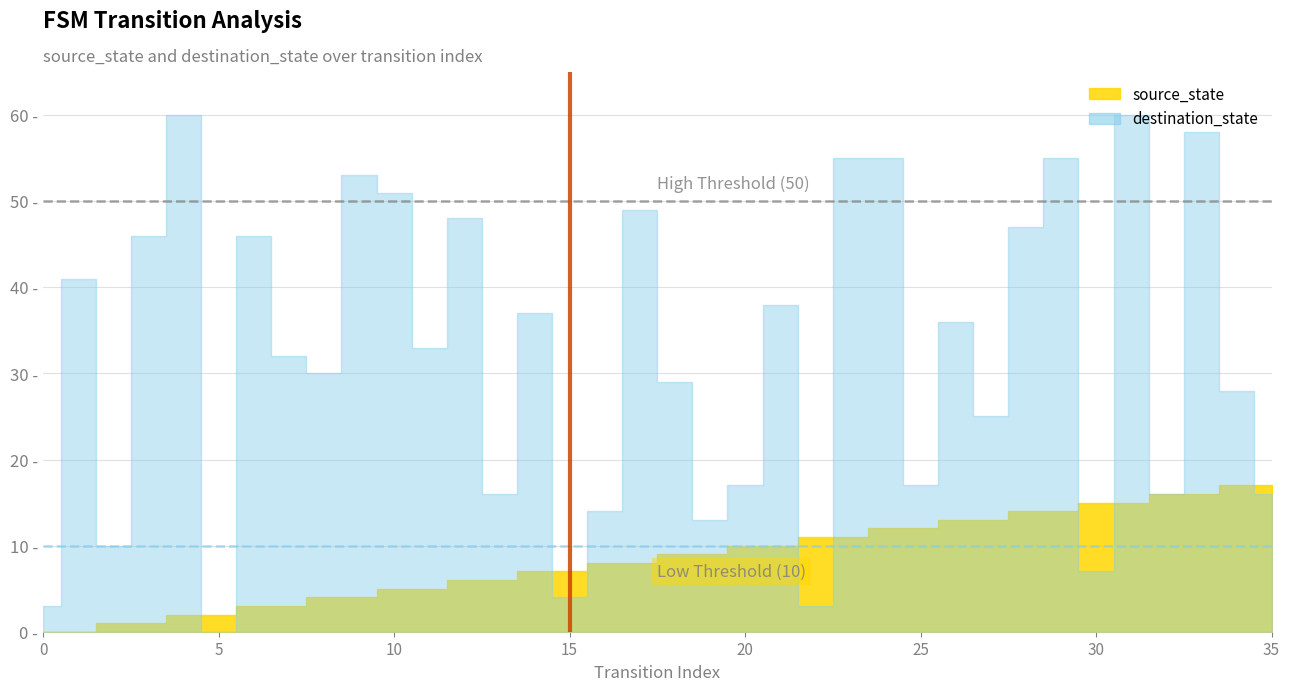

Which series has the largest total across all categories?

destination_state